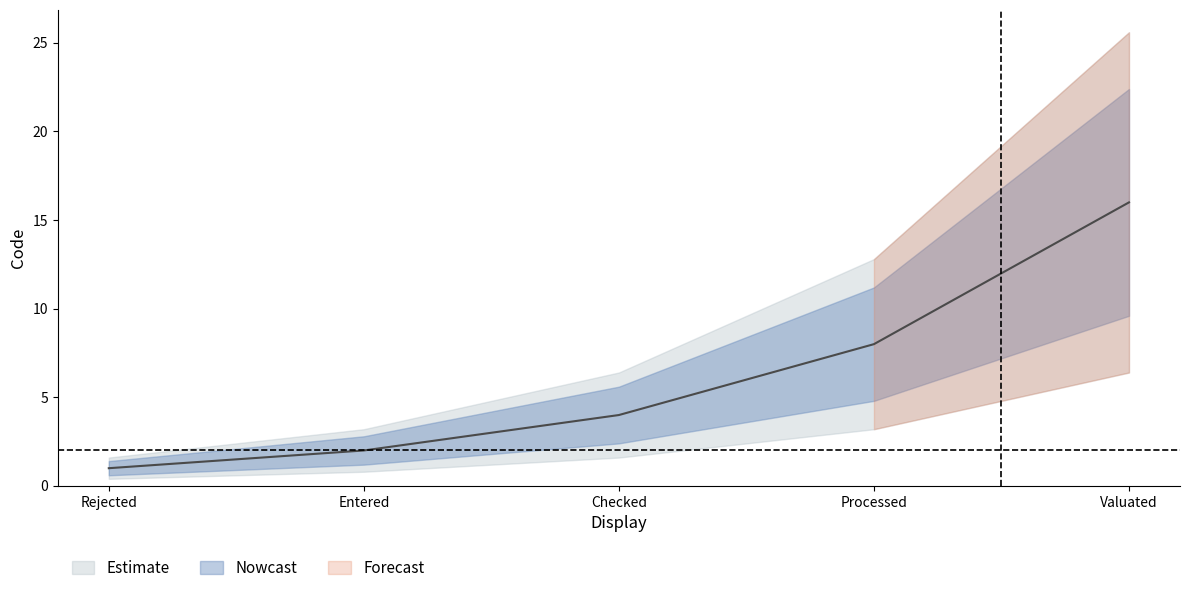

What is the change in value from Checked to Processed?

+4